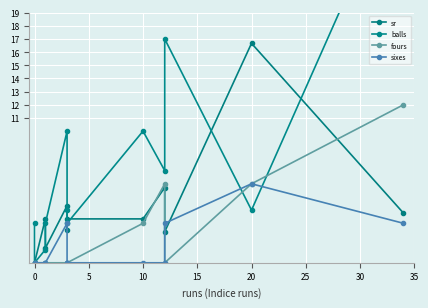

What is the difference between the maximum and second lowest values in the sixes series?

6.0